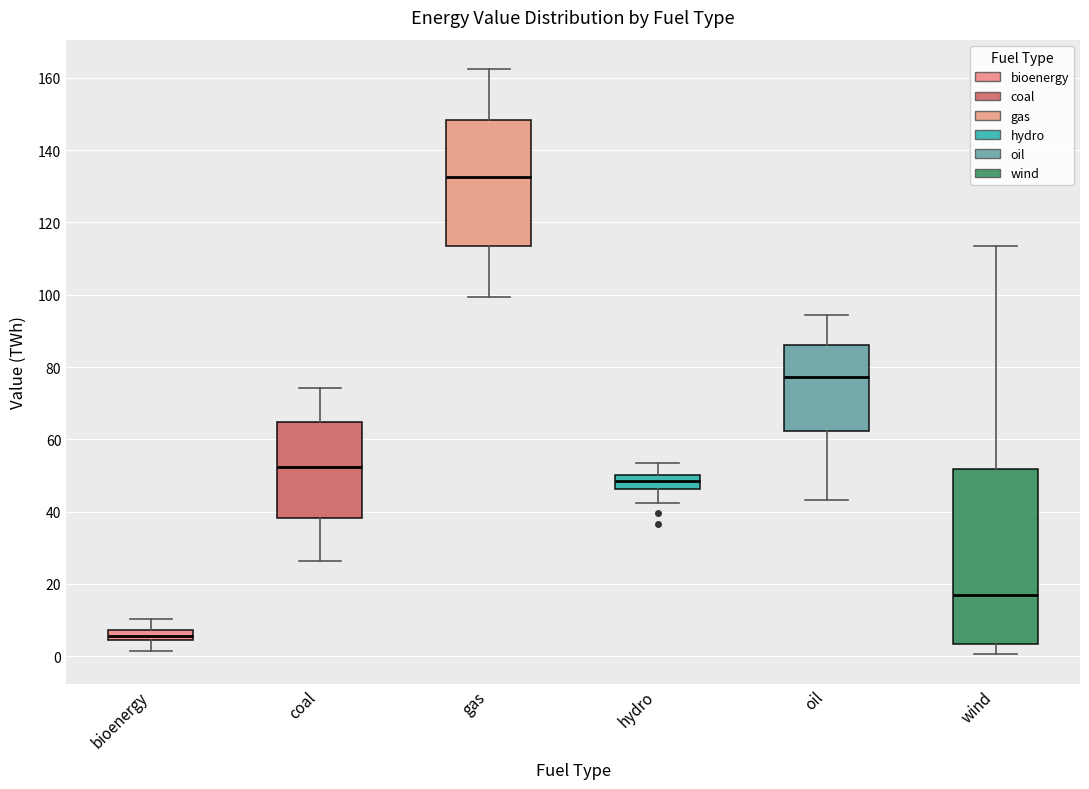

Which box is the tallest, from its lower edge to its upper edge?

wind